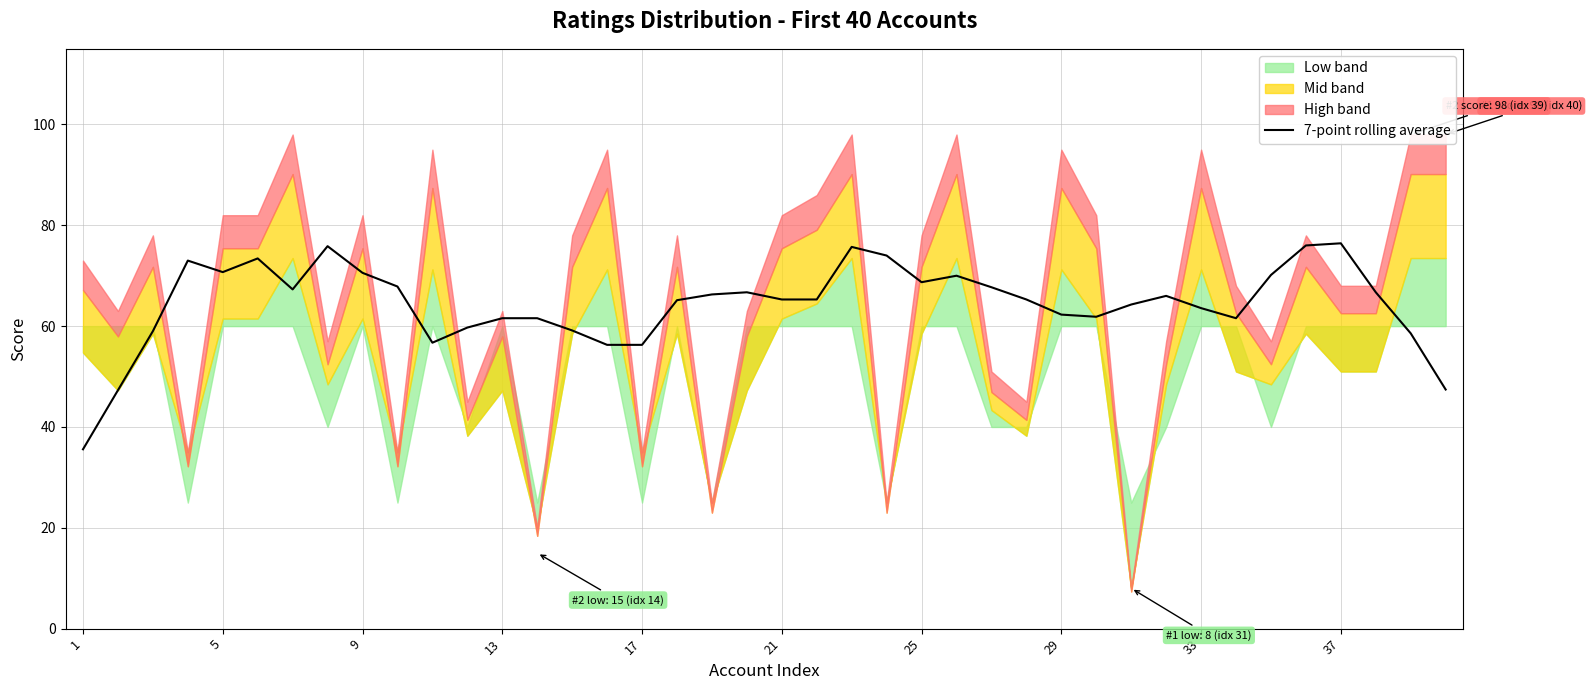

How many points are lower than both their immediate neighbors (excluding endpoints)?

7